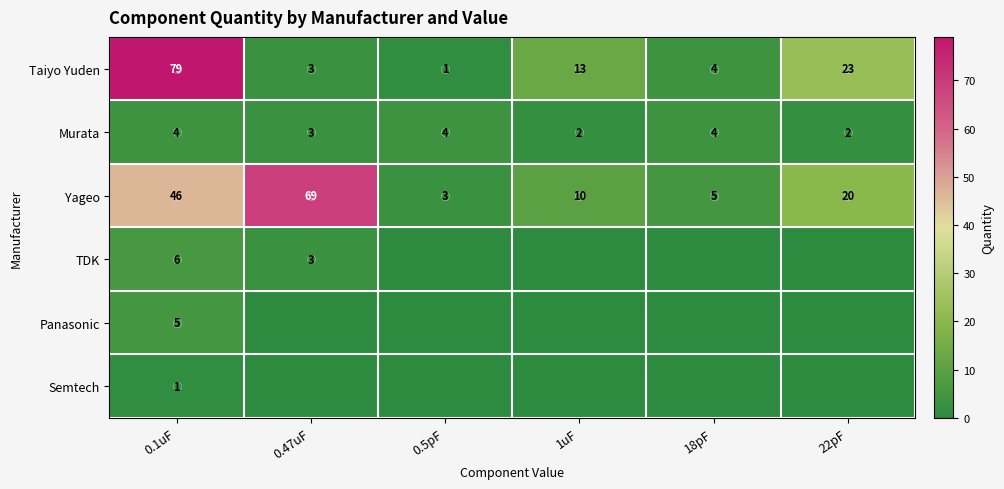

Is it true that Murata equals 3 at 0.5pF?

False